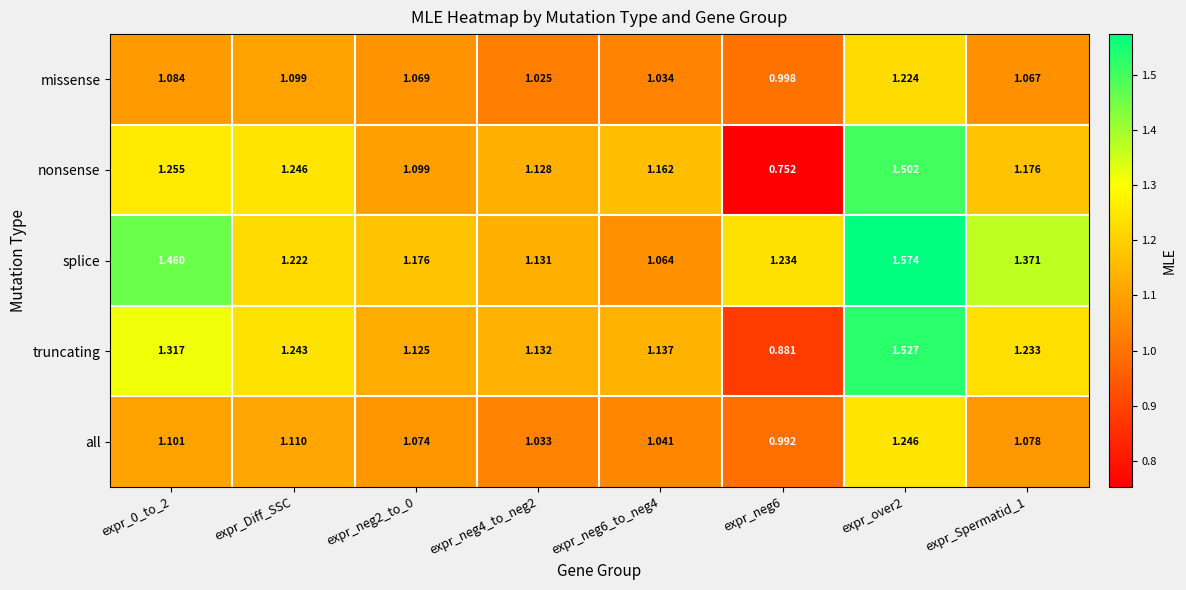

List the series in order of their peak value, lowest first.

missense, all, nonsense, truncating, splice